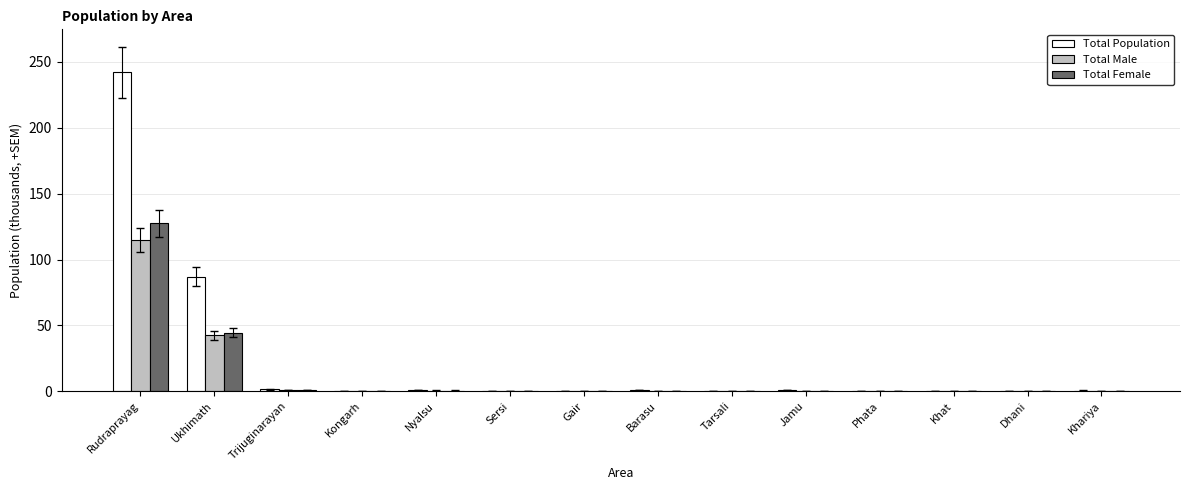

The Total Male series shows 0.6 at Nyalsu. True or false?

True